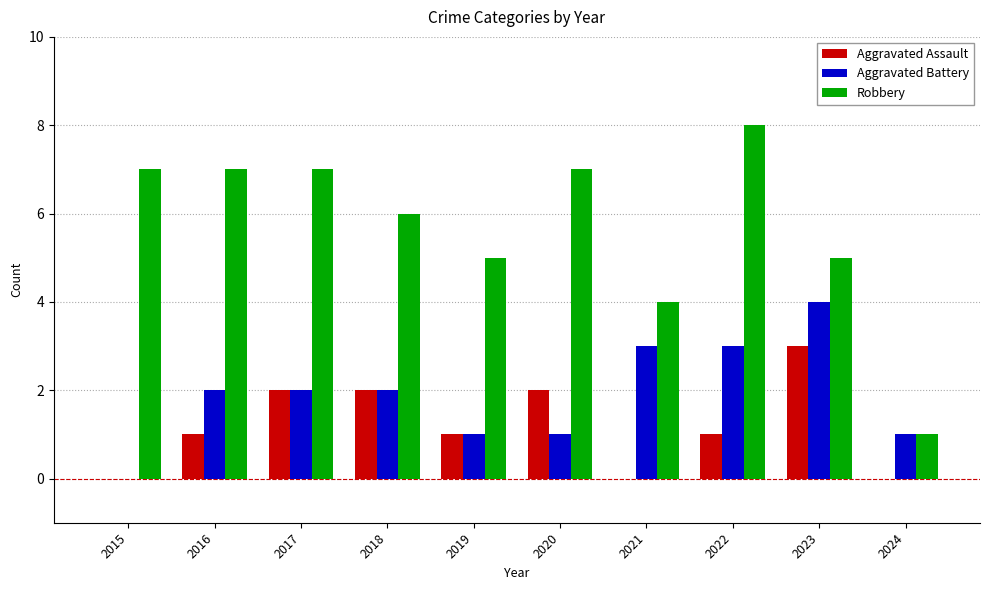

Reading left to right, extract all data points from this chart.

Aggravated Assault: 2015=0	2016=1	2017=2	2018=2	2019=1	2020=2	2021=0	2022=1	2023=3	2024=0
Aggravated Battery: 2015=0	2016=2	2017=2	2018=2	2019=1	2020=1	2021=3	2022=3	2023=4	2024=1
Robbery: 2015=7	2016=7	2017=7	2018=6	2019=5	2020=7	2021=4	2022=8	2023=5	2024=1